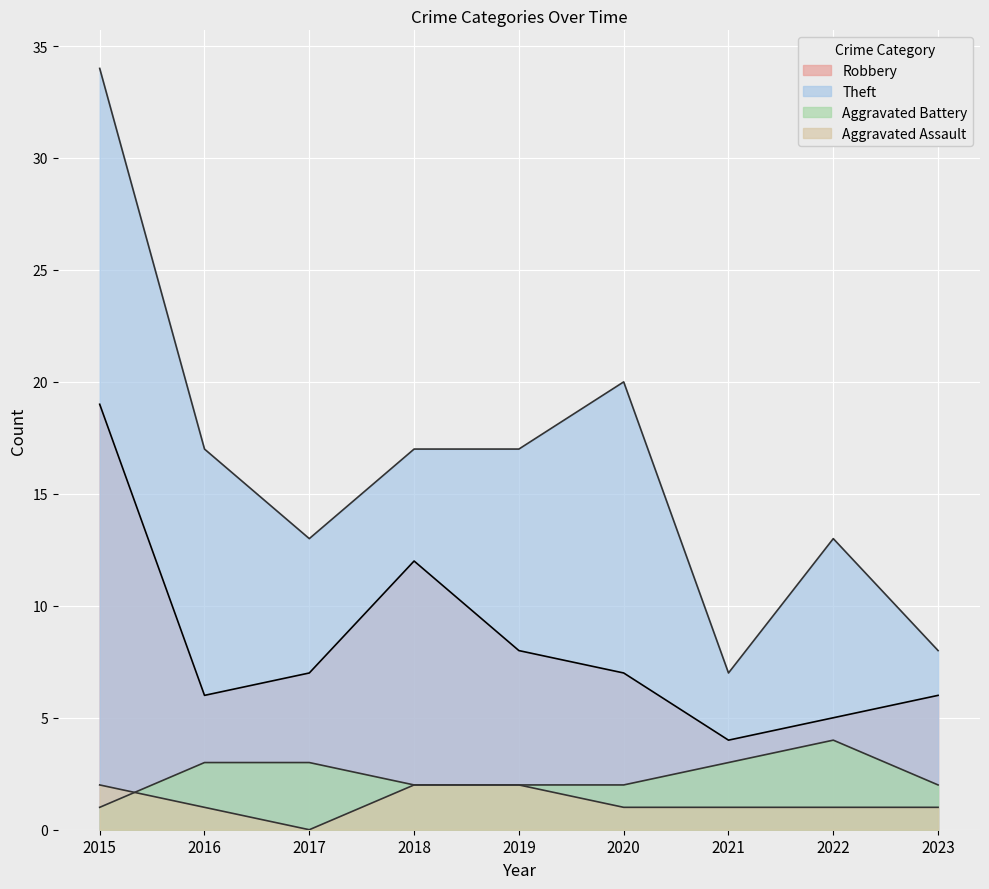

Does the chart display data point markers on the line(s)?

No